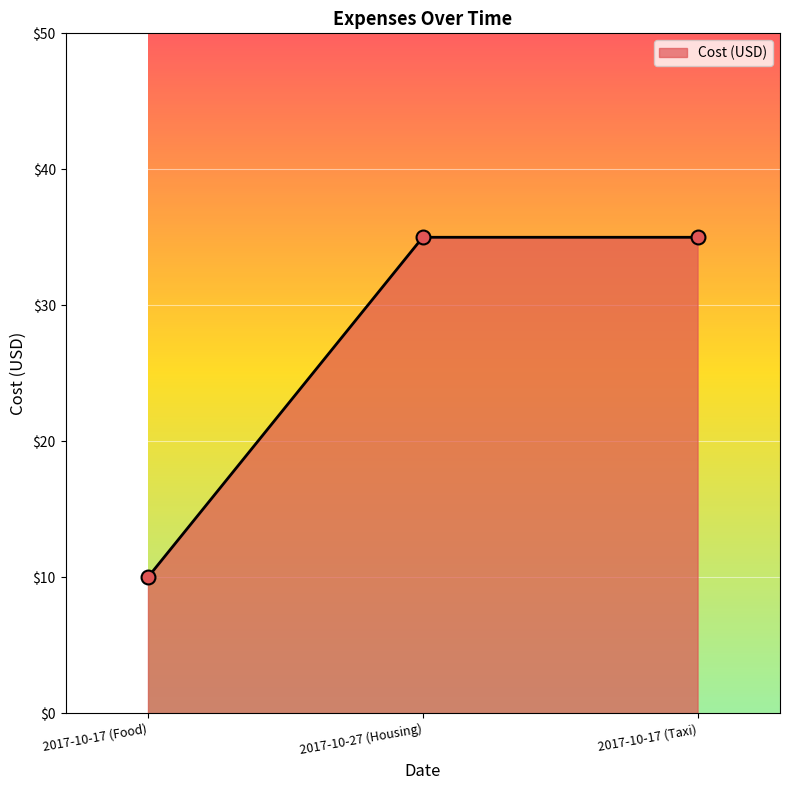

Approximately how many times larger is the value at 2017-10-17 (Taxi) compared to 2017-10-27 (Housing)?

1.0